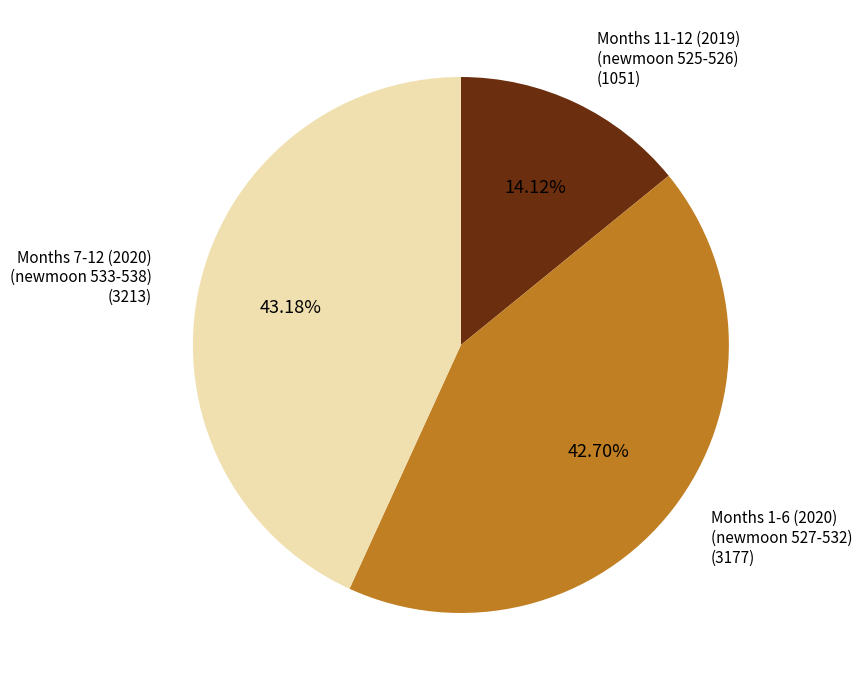

Between Months 11-12 (2019) (newmoon 525-526) and Months 1-6 (2020) (newmoon 527-532), which is larger?

Months 1-6 (2020) (newmoon 527-532)